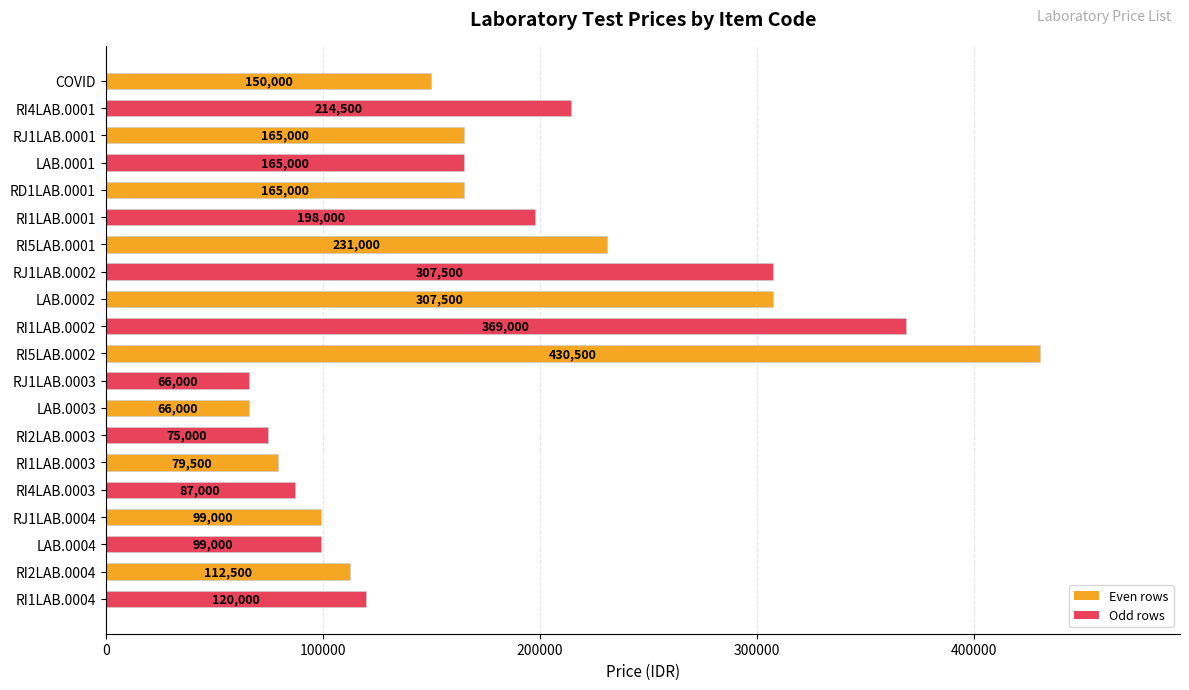

Where is the data nearest to the value 248250?

RI5LAB.0001